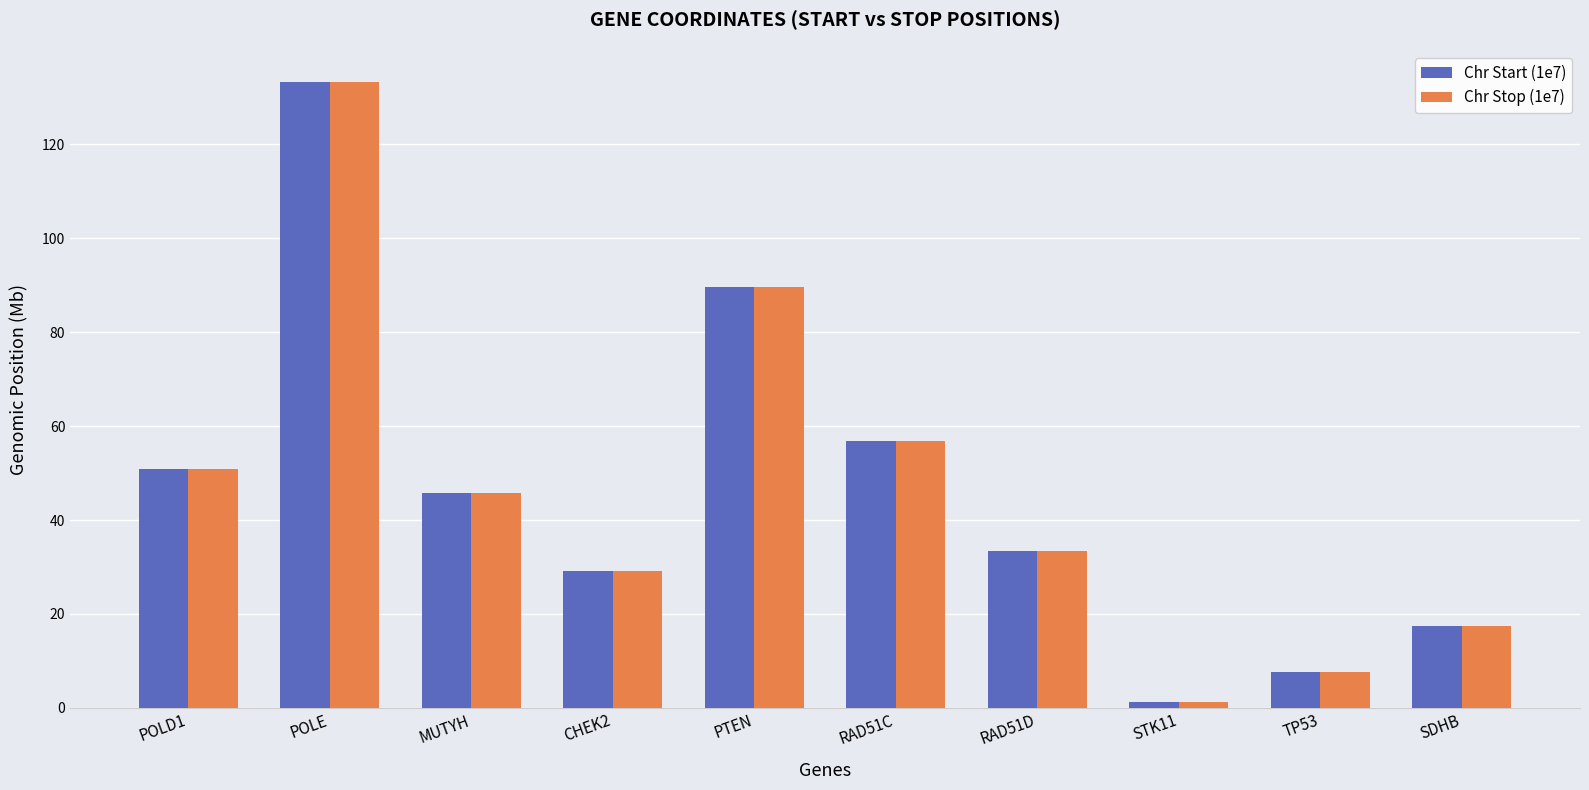

At which label does Chr Start (1e7) first exceed 45?

POLD1